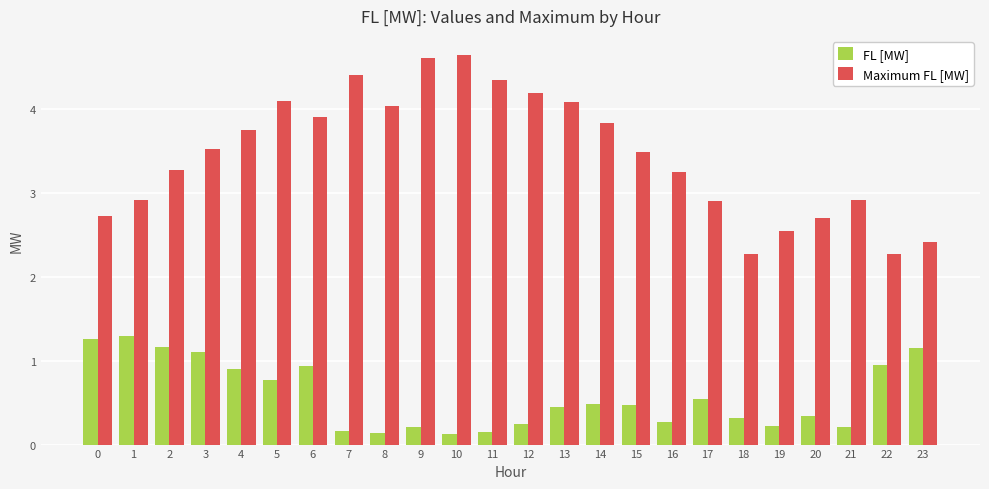

At 11, list the series in order from largest to smallest.

Maximum FL [MW], FL [MW]